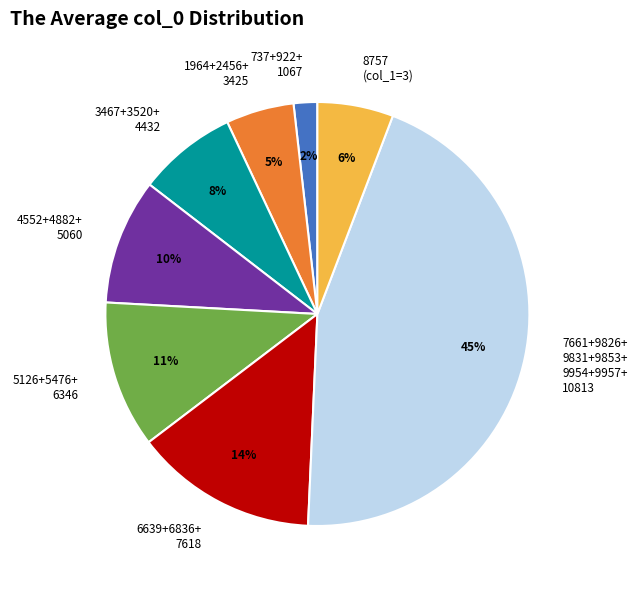

What is the ratio of the value at 4552+4882+ 5060 to the value at 5126+5476+ 6346?

0.9